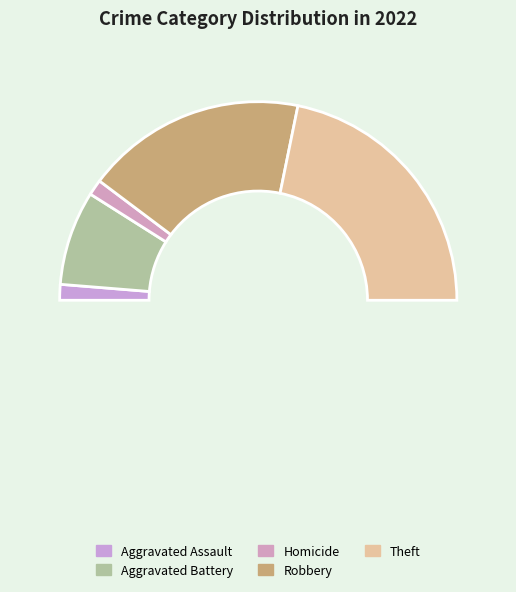

How many segments does this pie chart have?

6